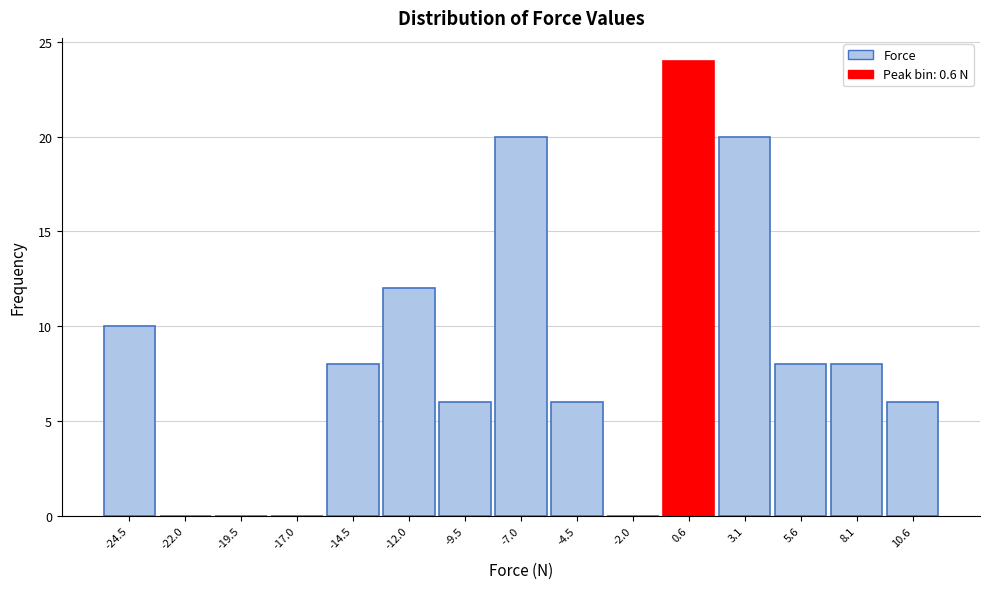

Reading left to right, transcribe this chart: for each bar, give the range it covers on the x-axis and its height. Neither the bar edges nor the heights are printed on the chart, so give them approximately, as read against the axes.

-26.0 to -23.5: 10
-23.5 to -21.0: 0
-21.0 to -18.5: 0
-18.5 to -15.5: 0
-15.5 to -13.0: 8
-13.0 to -10.5: 12
-10.5 to -8.0: 6
-8.0 to -5.5: 20
-5.5 to -3.0: 6
-3.0 to -0.5: 0
-0.5 to 2.0: 24
2.0 to 4.5: 20
4.5 to 7.0: 8
7.0 to 9.5: 8
9.5 to 12.0: 6